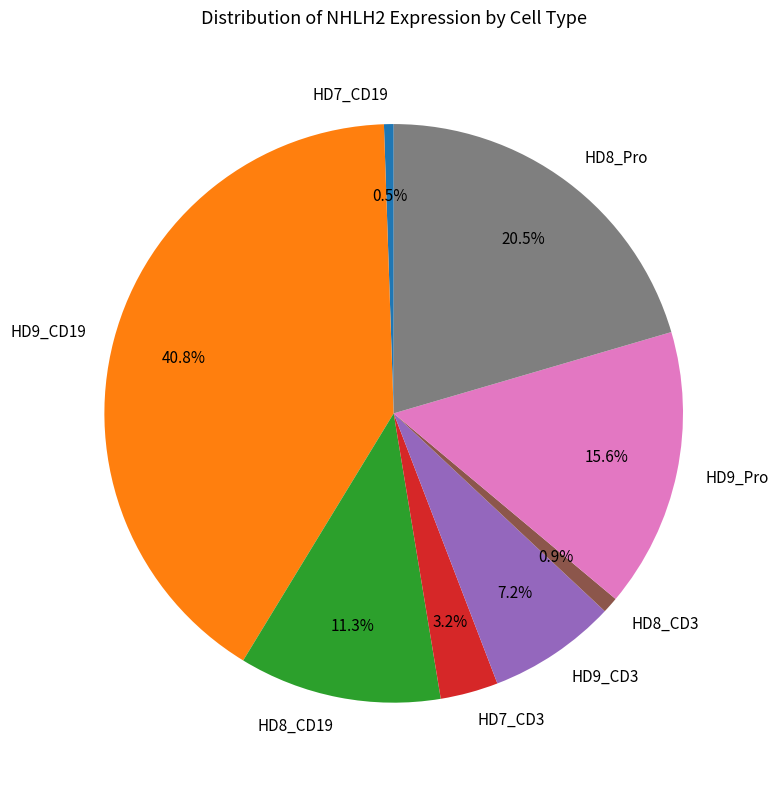

Does HD8_CD19 account for over 50% of the chart?

No